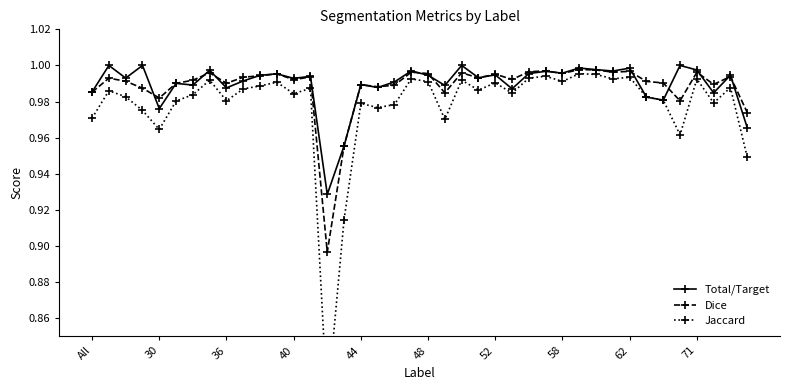

At which category does Dice reach its first local valley?

30